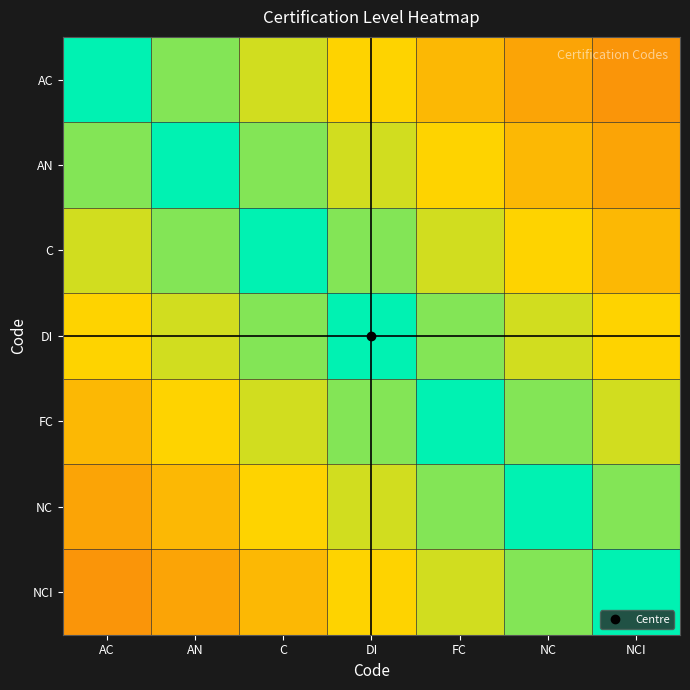

Rank the series at DI from lowest to highest value.

AC, NCI, AN, NC, C, FC, DI